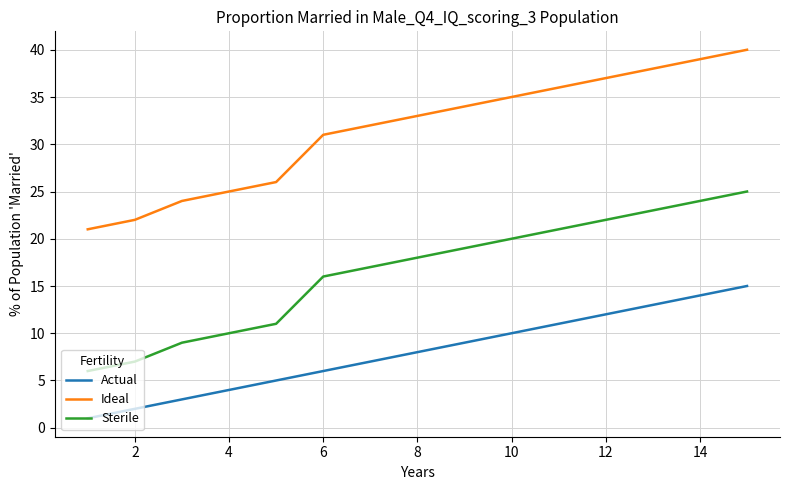

Rank the series by their maximum value, from highest to lowest.

Ideal, Sterile, Actual